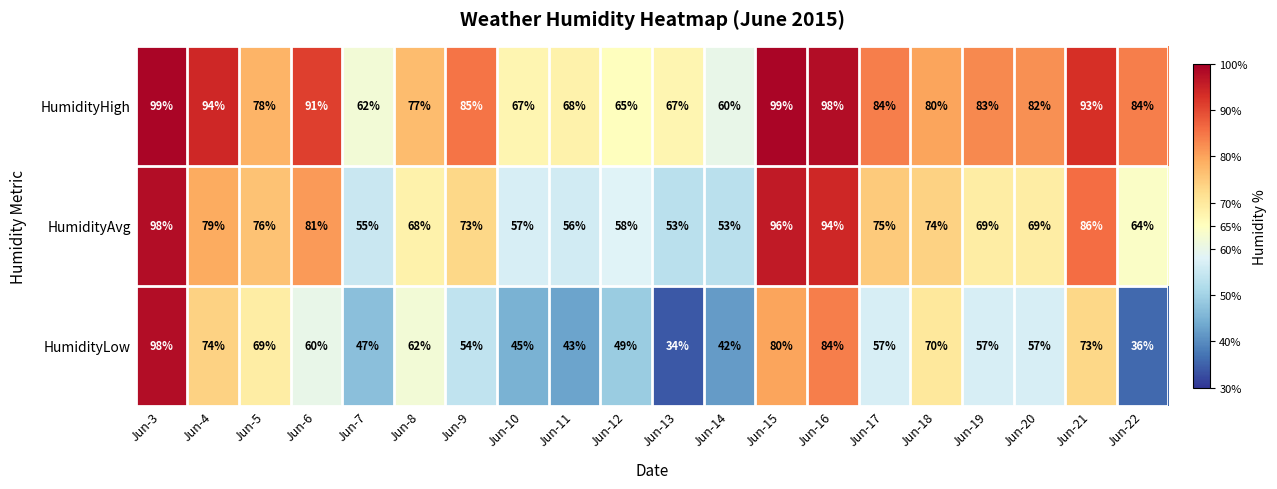

Which series changed the most between Jun-7 and Jun-14?

HumidityLow